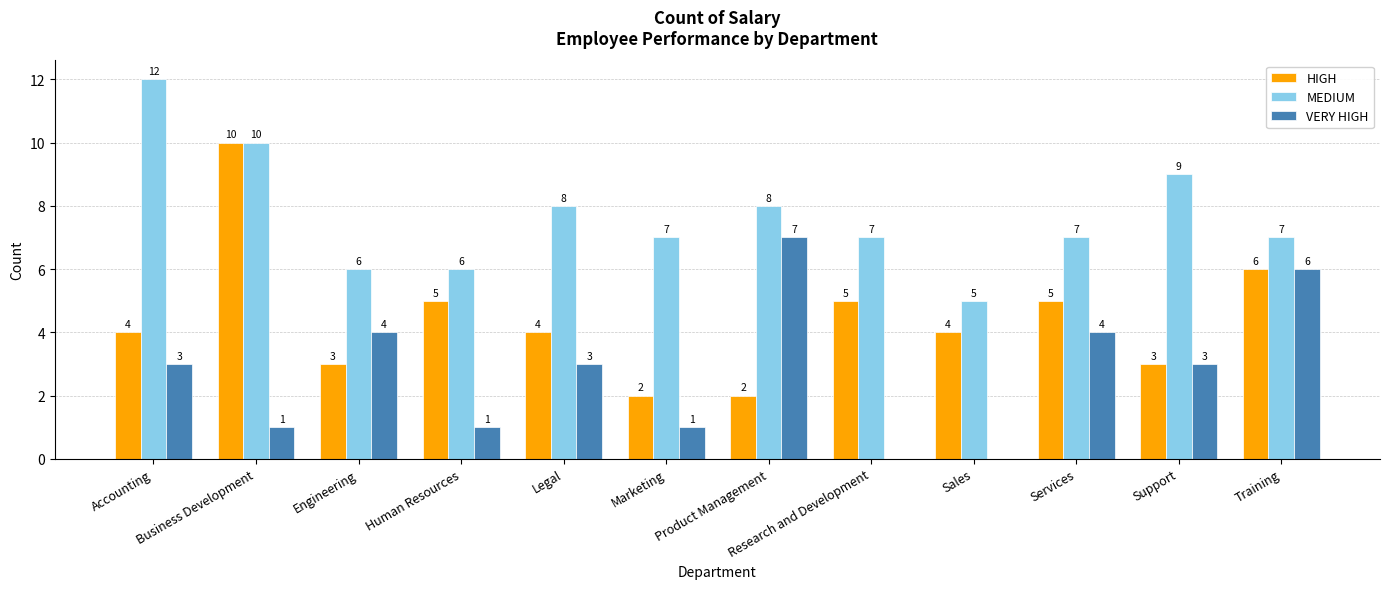

What value does the HIGH series have at Research and Development?

5